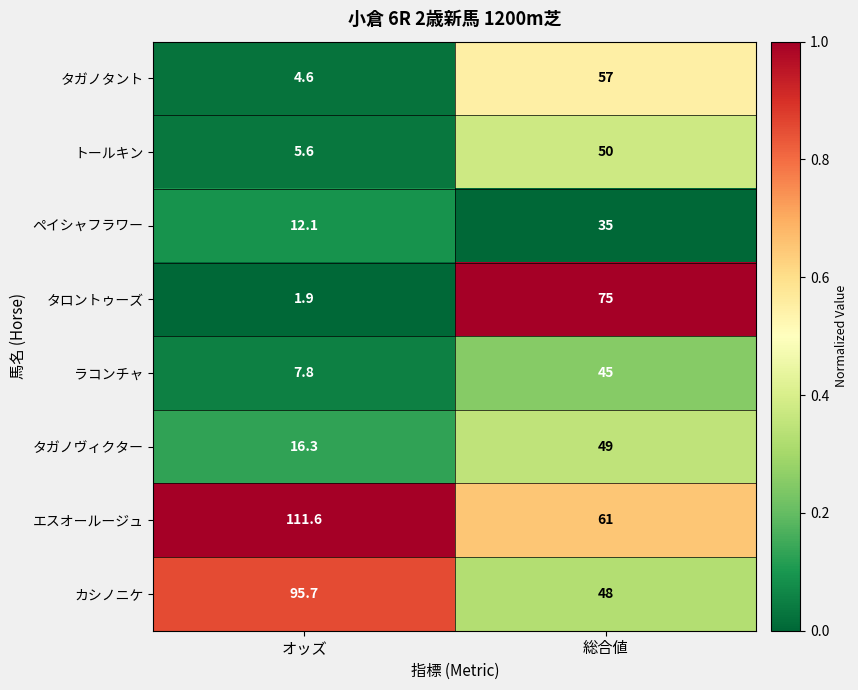

List the series in order of their peak value, highest first.

エスオールージュ, カシノニケ, タロントゥーズ, タガノタント, トールキン, タガノヴィクター, ラコンチャ, ペイシャフラワー